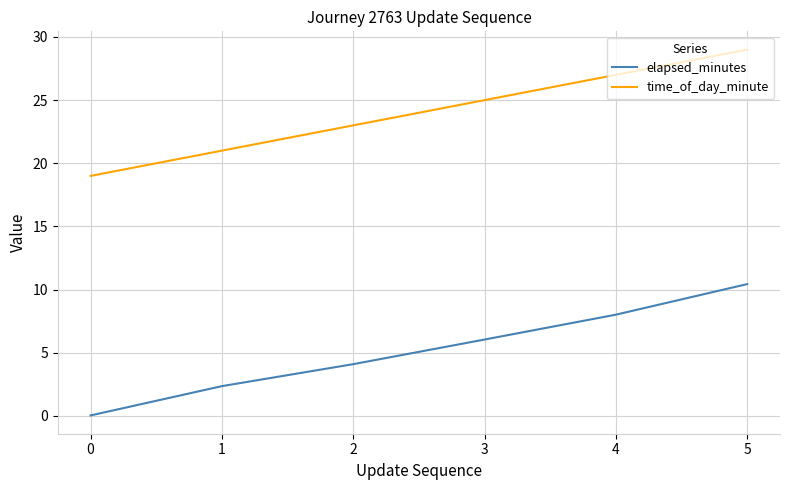

Rank the series at 3 from highest to lowest value.

time_of_day_minute, elapsed_minutes